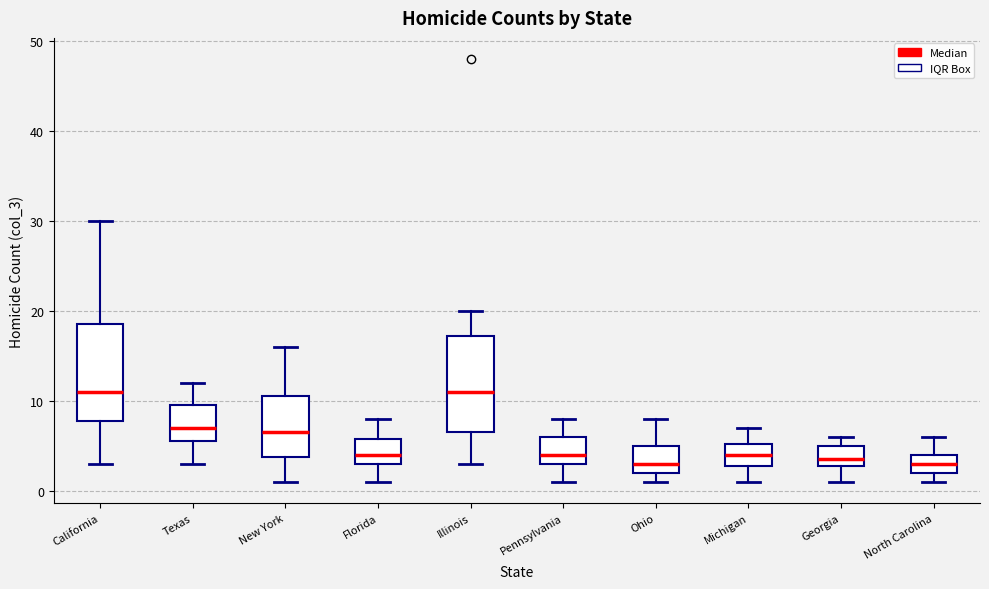

Reading left to right, read every box against the y-axis: the position of its median line, the range the box covers, and the ends of its whiskers. The values are not printed on the chart, so give them approximately, as read against the axis.

California: median 11, box 8 to 19, whiskers 3 to 30
Texas: median 7, box 6 to 10, whiskers 3 to 12
New York: median 7, box 4 to 11, whiskers 1 to 16
Florida: median 4, box 3 to 6, whiskers 1 to 8
Illinois: median 11, box 7 to 17, whiskers 3 to 20
Pennsylvania: median 4, box 3 to 6, whiskers 1 to 8
Ohio: median 3, box 2 to 5, whiskers 1 to 8
Michigan: median 4, box 3 to 5, whiskers 1 to 7
Georgia: median 4, box 3 to 5, whiskers 1 to 6
North Carolina: median 3, box 2 to 4, whiskers 1 to 6